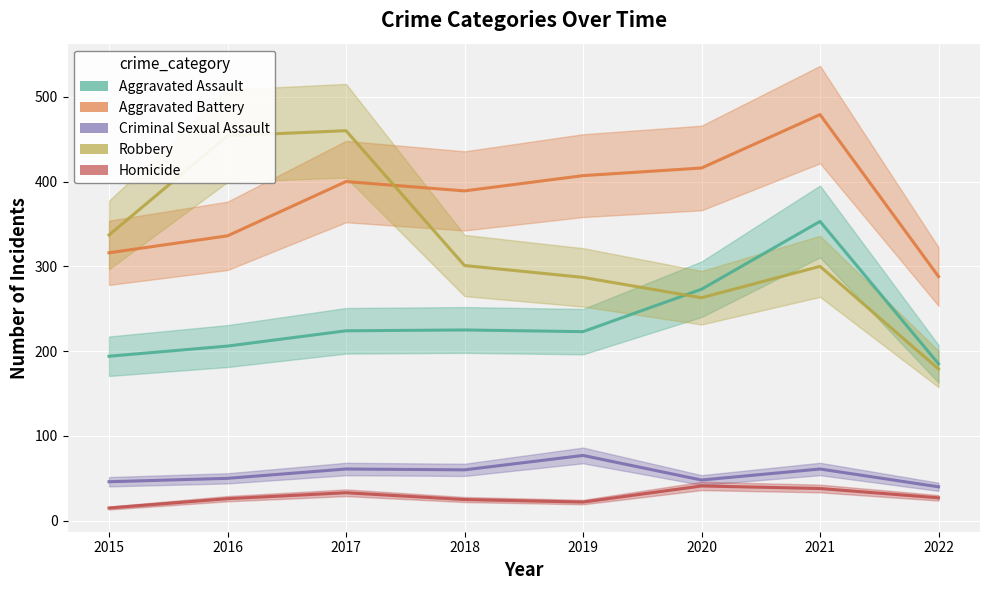

Where is Aggravated Battery nearest to the value 383?

2018